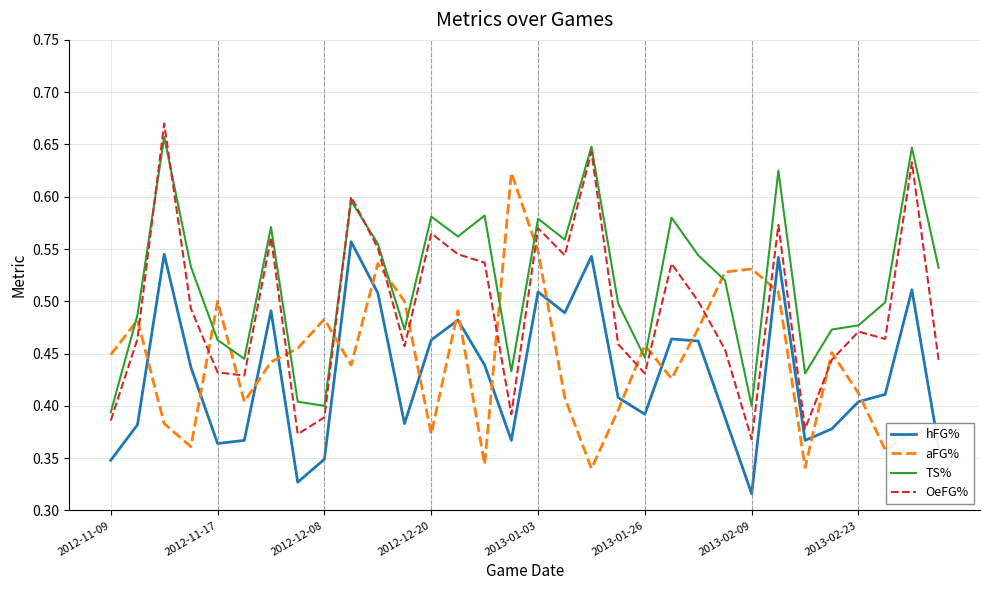

List the series in order of their overall mean, highest first.

TS%, OeFG%, aFG%, hFG%